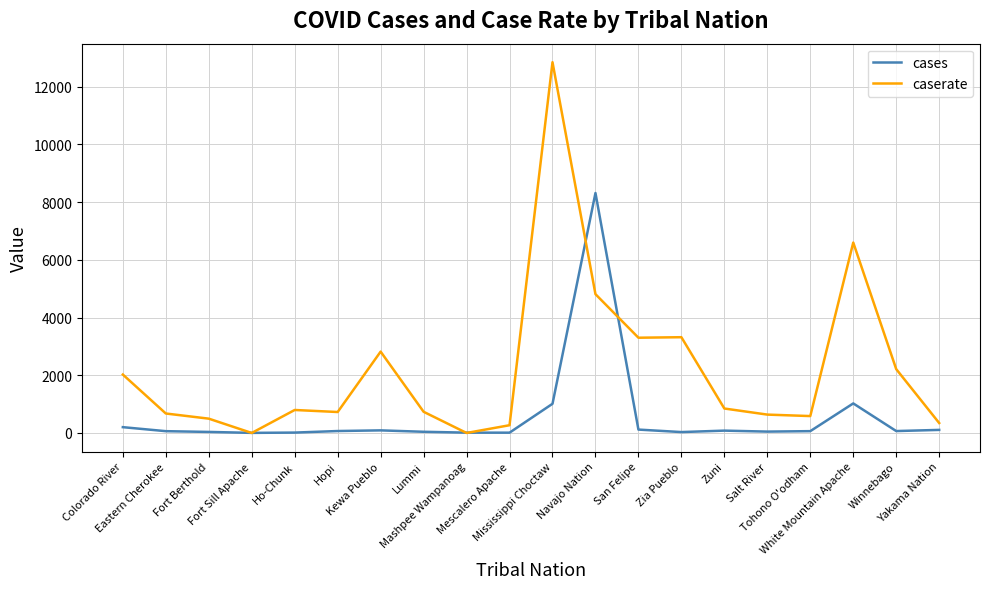

Which series changed the most between Ho-Chunk and Mescalero Apache?

caserate